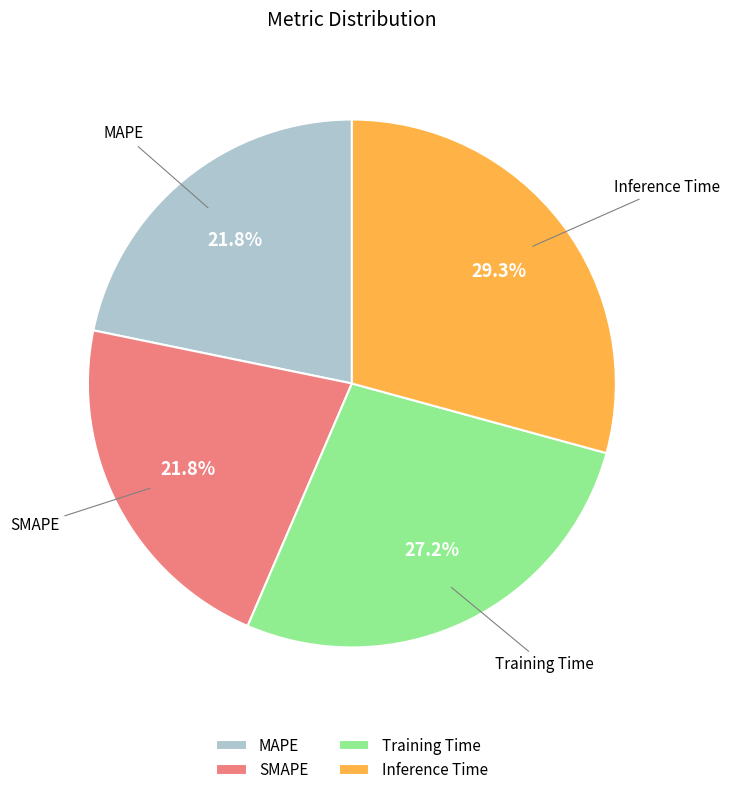

To the nearest percent, what is the average slice percentage?

25%